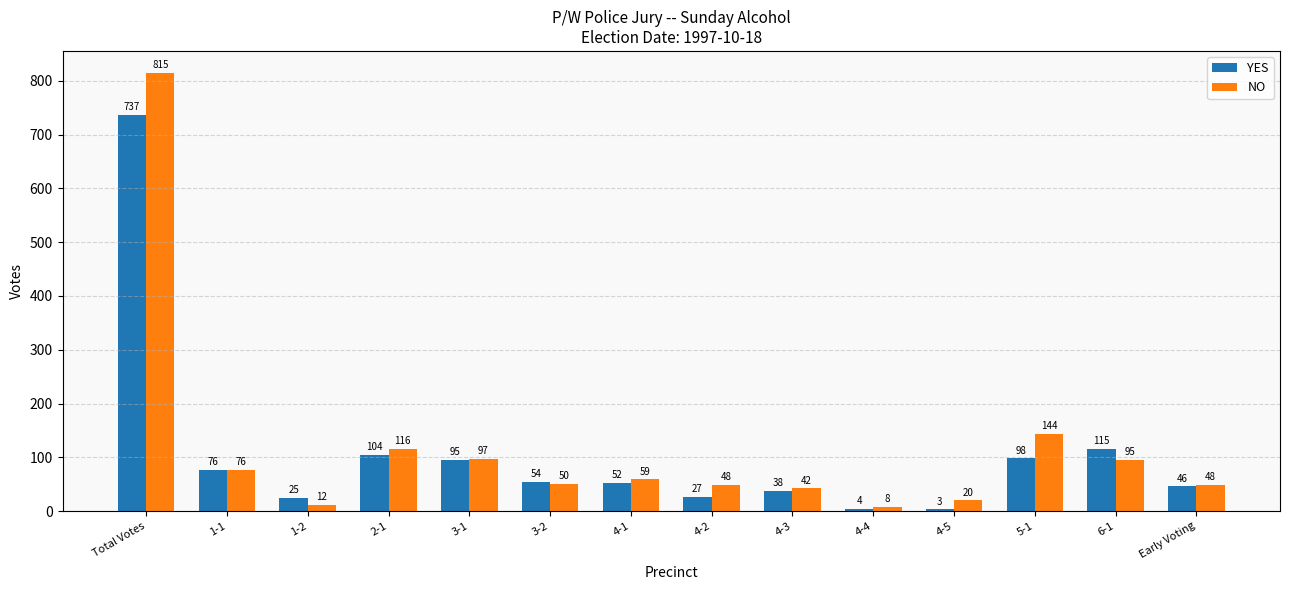

Reading left to right, list all the values displayed in this chart.

YES: Total Votes=737	1-1=76	1-2=25	2-1=104	3-1=95	3-2=54	4-1=52	4-2=27	4-3=38	4-4=4	4-5=3	5-1=98	6-1=115	Early Voting=46
NO: Total Votes=815	1-1=76	1-2=12	2-1=116	3-1=97	3-2=50	4-1=59	4-2=48	4-3=42	4-4=8	4-5=20	5-1=144	6-1=95	Early Voting=48